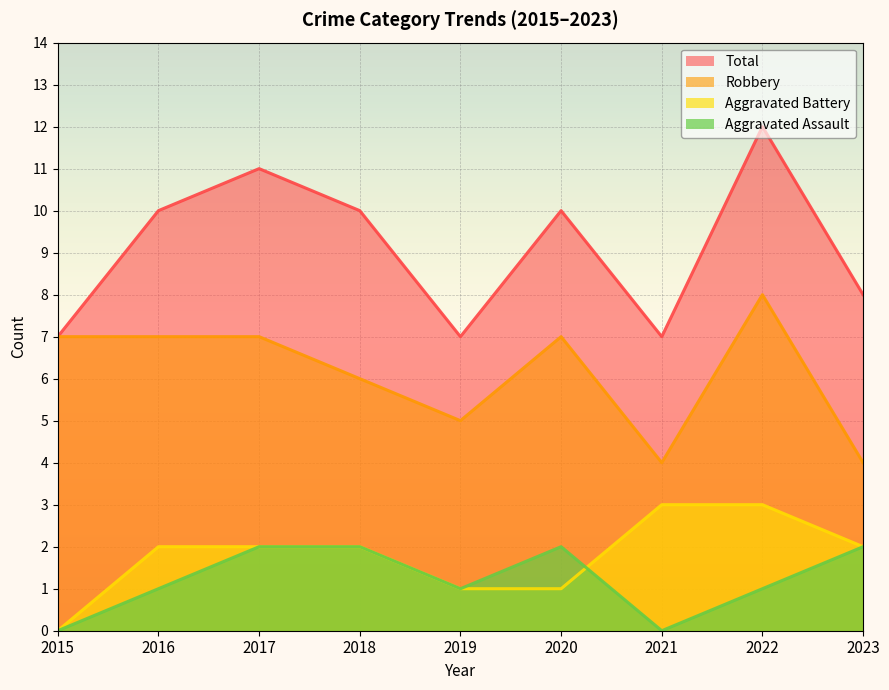

At which label does Total first exceed 10?

2017